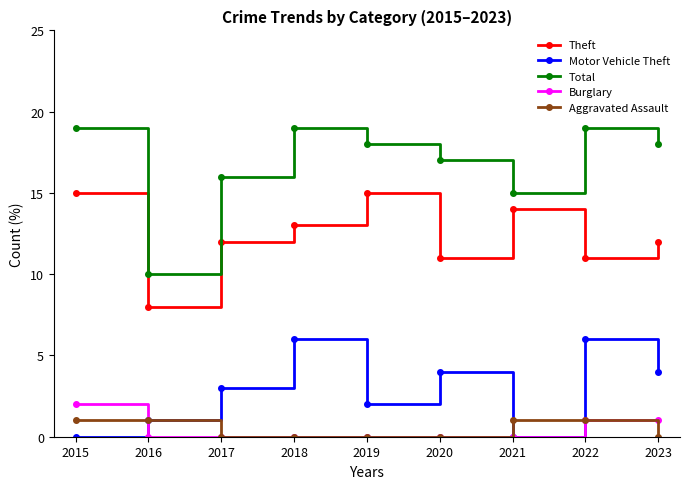

What is the difference between the highest and lowest values at 2021?

15